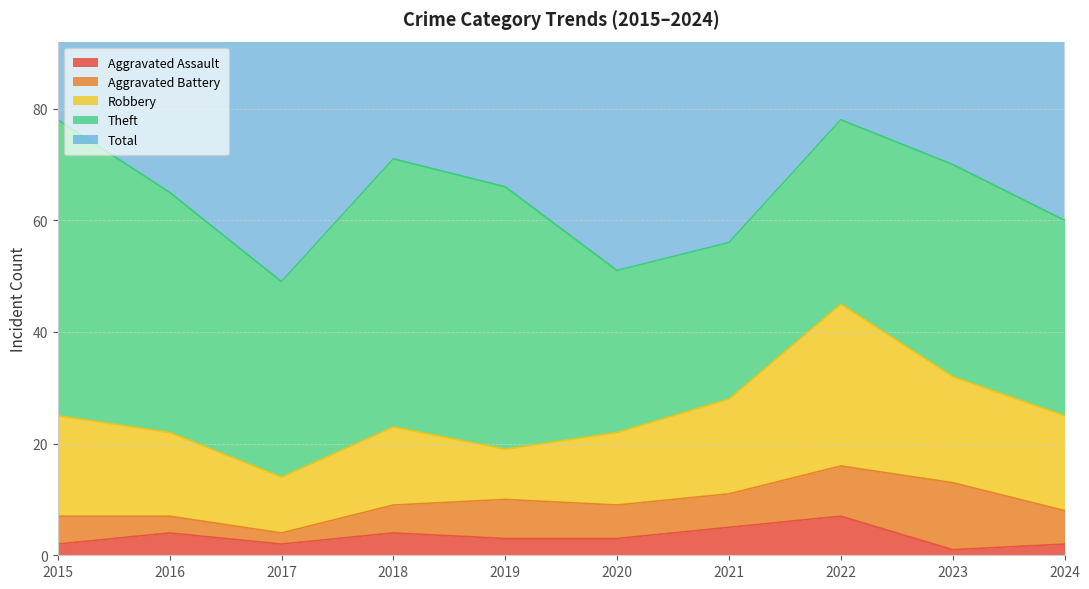

Where does the Theft series first go above 38?

2015